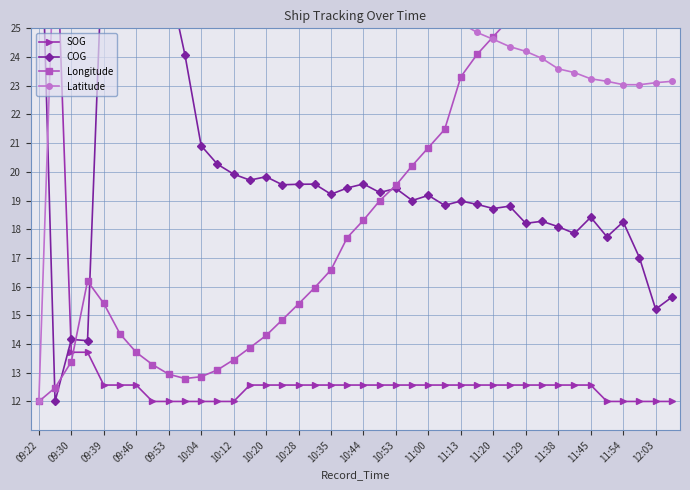

Between 10:53 and 09:39, which is larger?

09:39